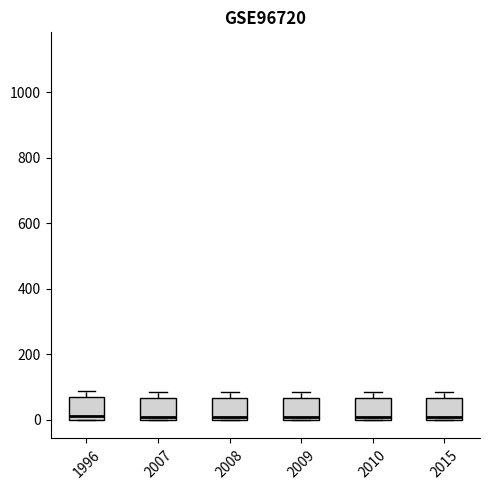

Reading left to right, transcribe this box plot: for each box, give where its median line is, the range the box spans, and where its two whiskers end, as read against the y-axis. The values are not printed on the chart, so give them approximately, as read against the axis.

1996: median 20, box 0 to 60, whiskers 0 to 80
2007: median 0 (just above the box's lower edge), box 0 to 60, whiskers 0 to 80
2008: median 0 (just above the box's lower edge), box 0 to 60, whiskers 0 to 80
2009: median 0 (just above the box's lower edge), box 0 to 60, whiskers 0 to 80
2010: median 0 (just above the box's lower edge), box 0 to 60, whiskers 0 to 80
2015: median 0 (just above the box's lower edge), box 0 to 60, whiskers 0 to 80